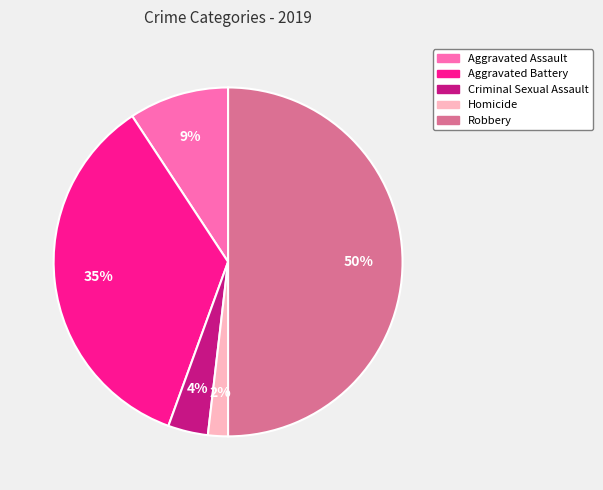

Is the sum of Homicide and Aggravated Battery greater than half?

No